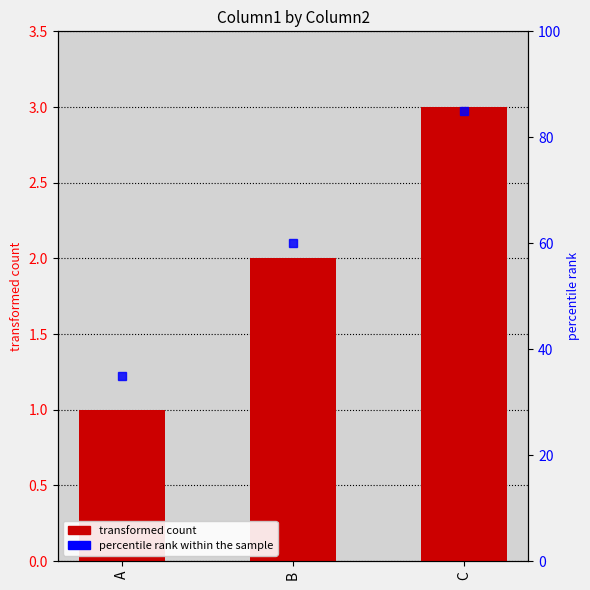

How many values are between 1 and 3?

3